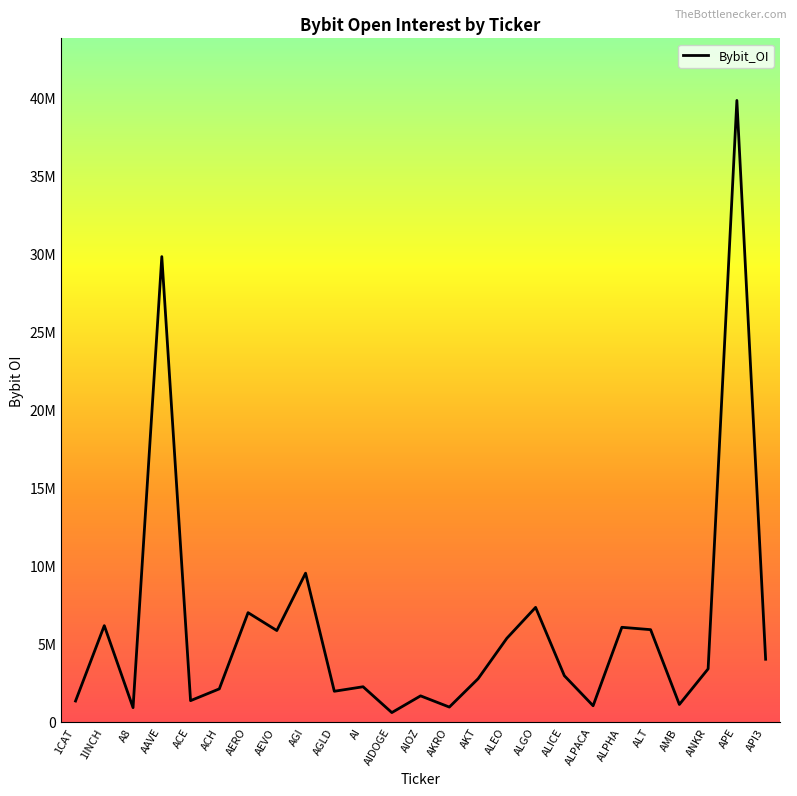

True or false: there are more than 0 points higher than both neighbors.

True